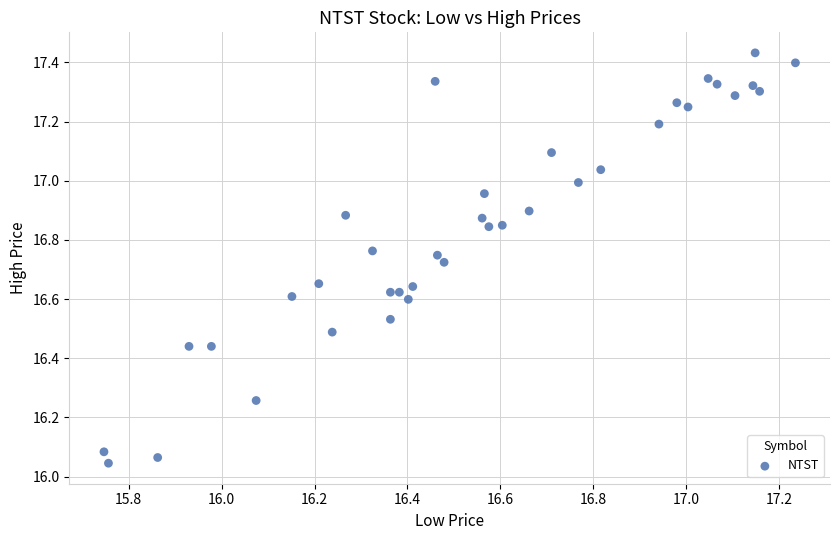

What is the range of Y values (max minus min)?

1.4